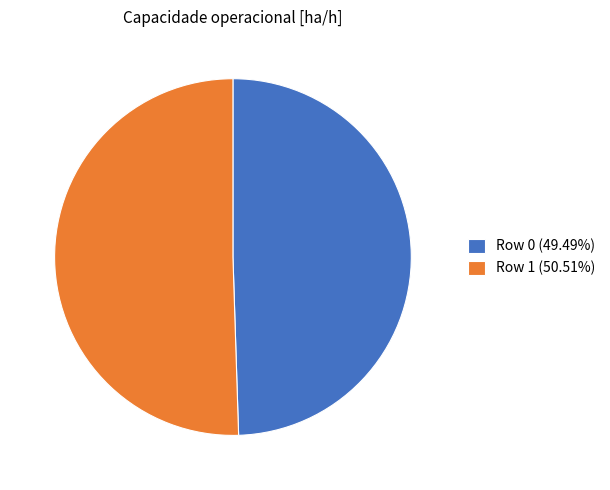

Which category has the smallest portion of the pie?

Row 0